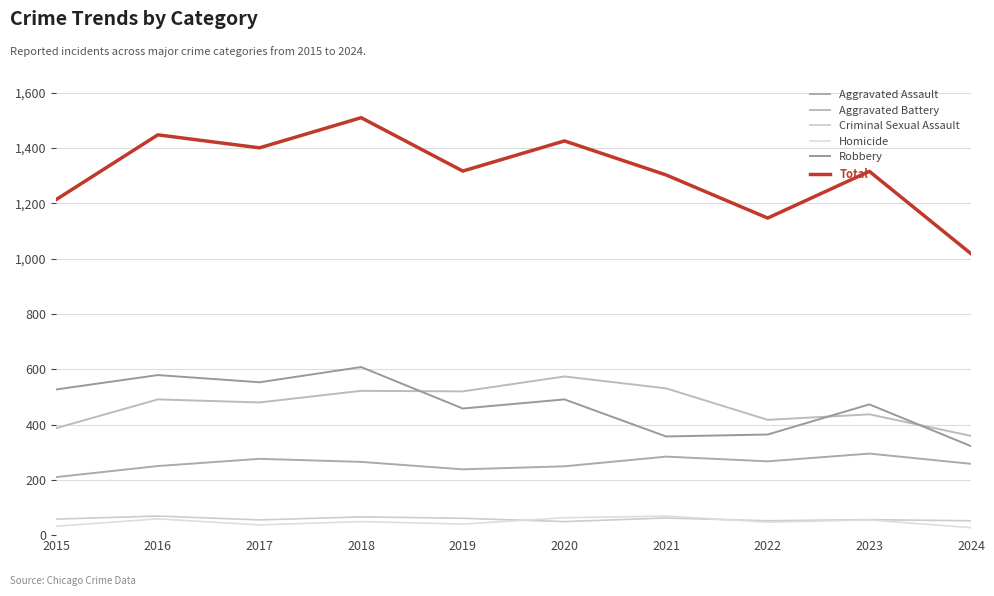

List the labels in order of Homicide value, largest first.

2021, 2020, 2016, 2023, 2018, 2022, 2019, 2017, 2015, 2024